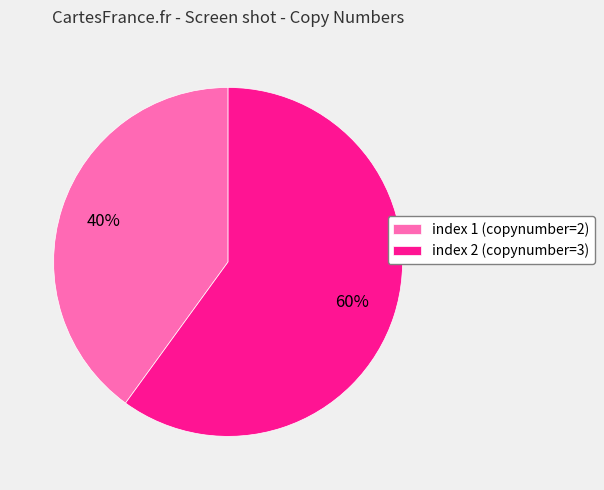

Do index 1 (copynumber=2) and index 2 (copynumber=3) together represent more than half of the pie?

Yes